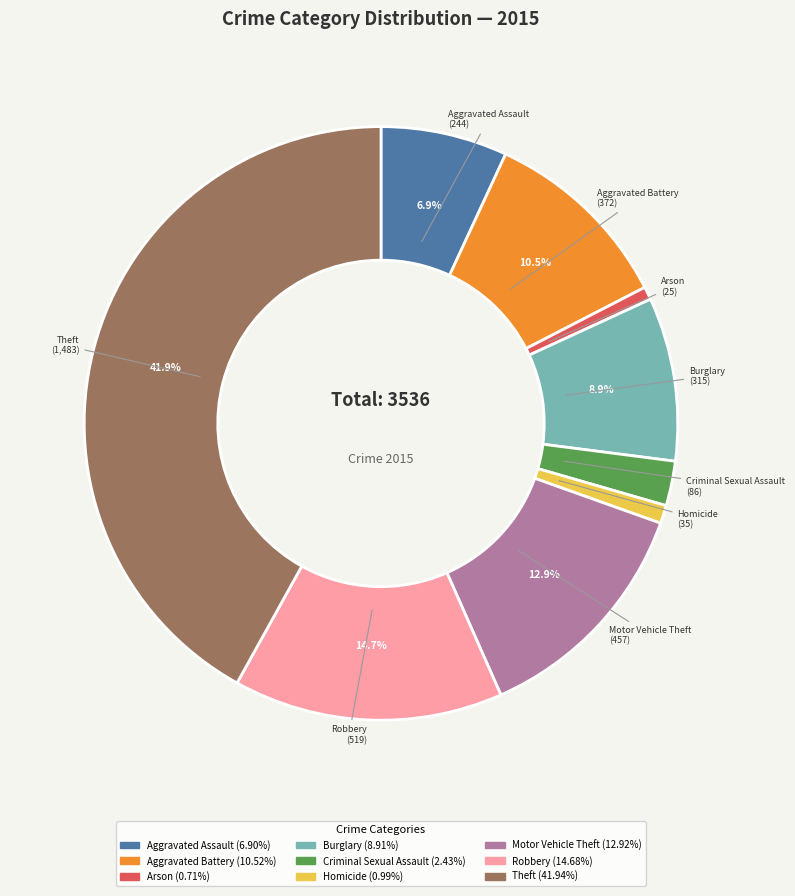

Count the number of slices in the pie.

9